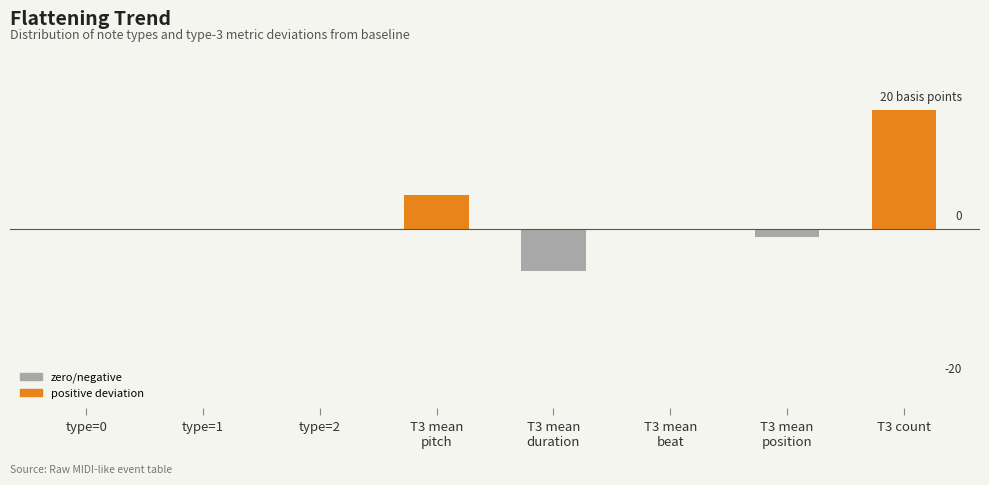

Reading right to left, what are all the values shown in this chart?

20.0	-1.4	-0.1	-7.0	5.6	0.0	0.0	0.0